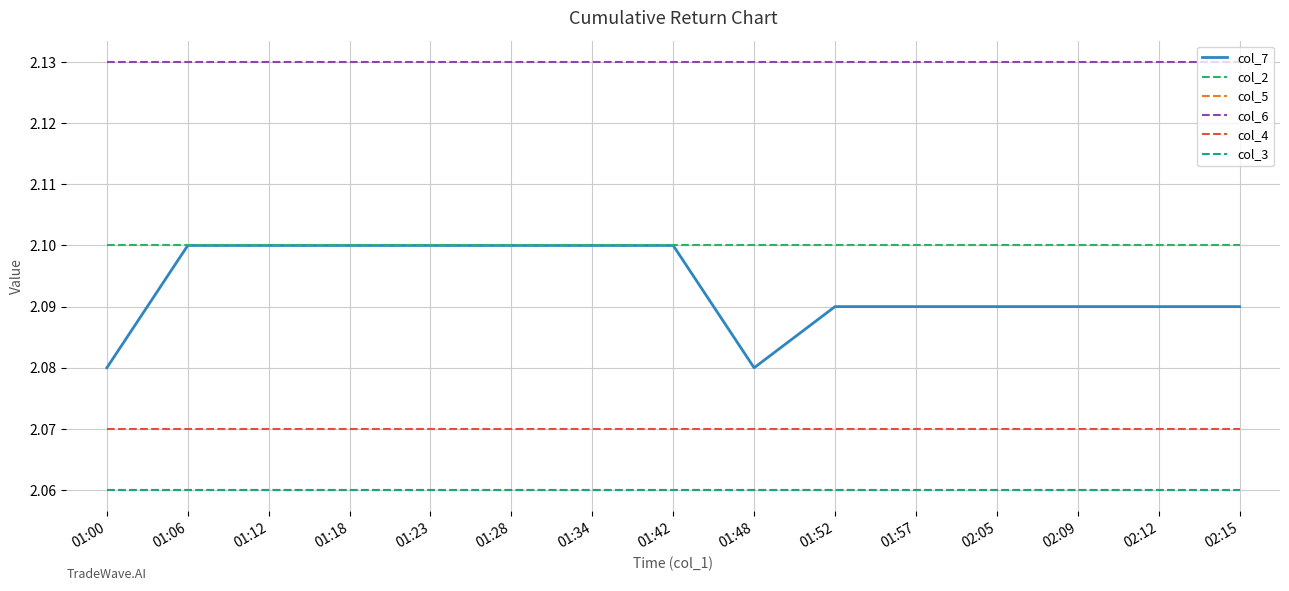

True or false: col_5 and col_2 intersect in this chart.

False